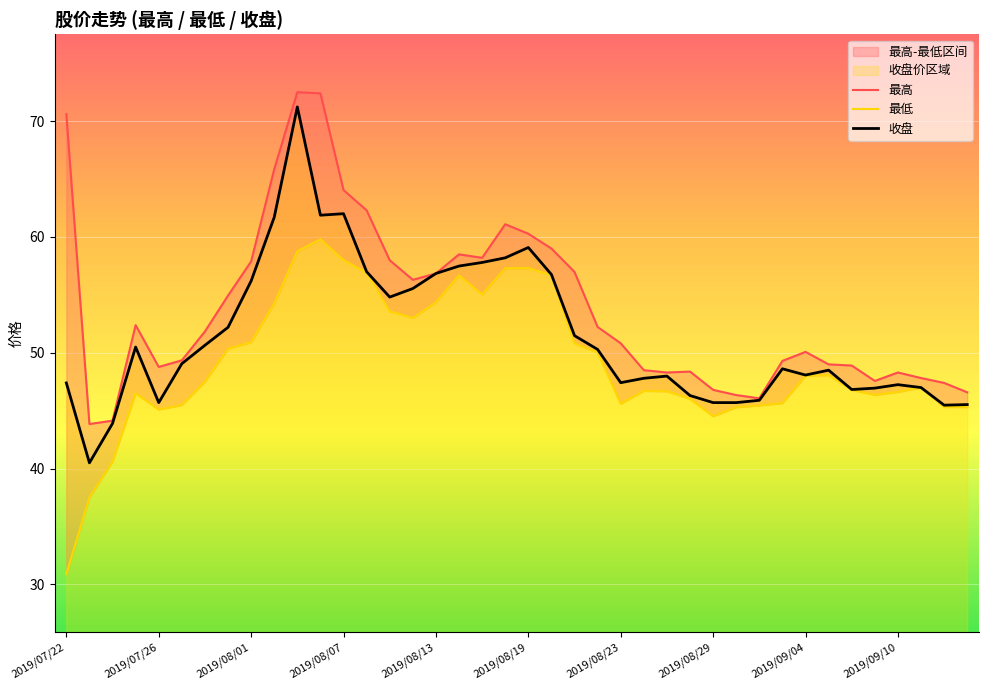

How many lines are shown in the chart?

3